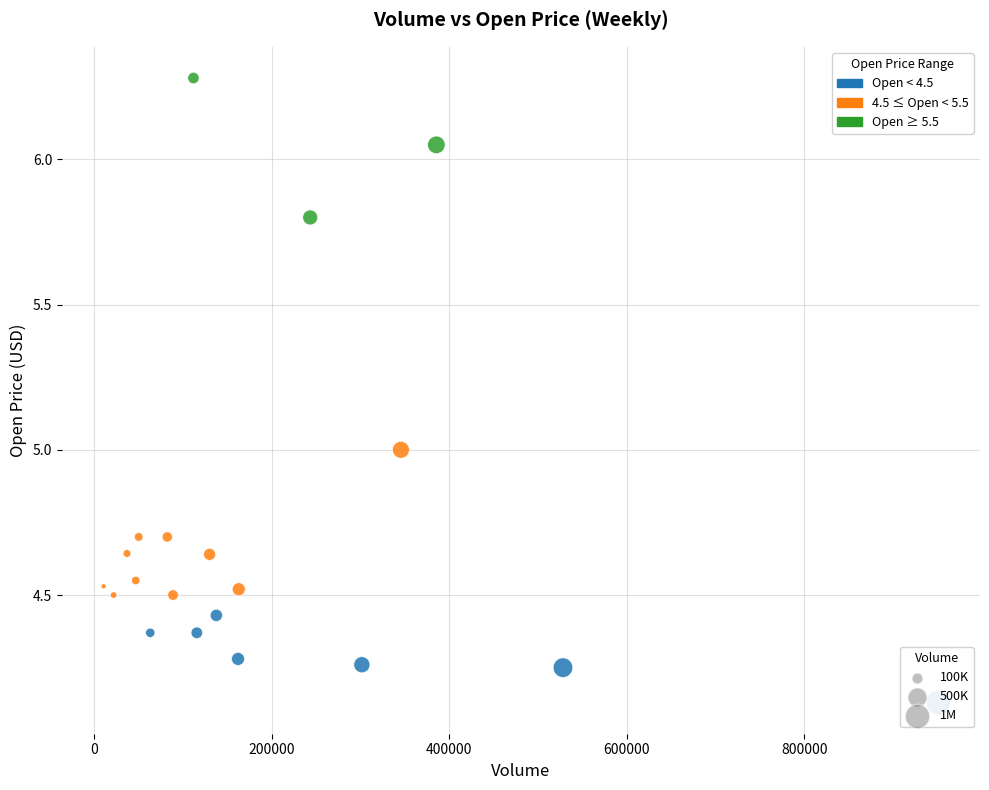

What is the range of X values (max minus min)?

940100.0